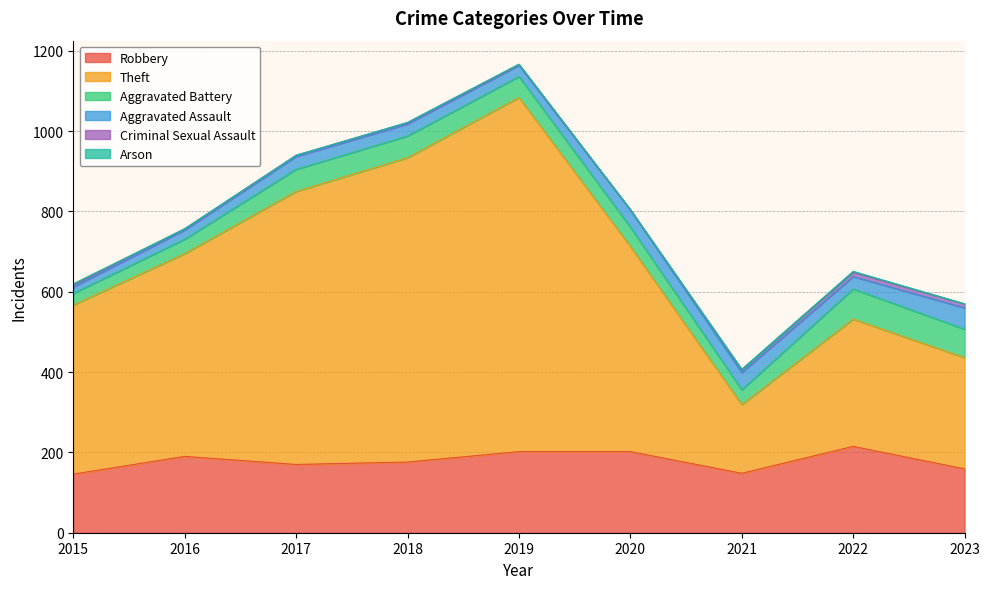

How many lines are shown in the chart?

6